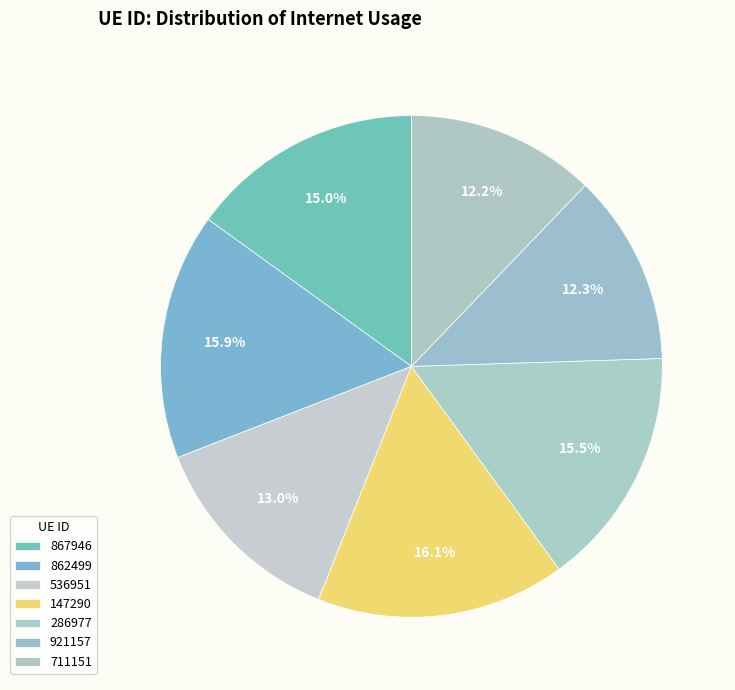

What portion of the pie excludes 286977?

84.5%